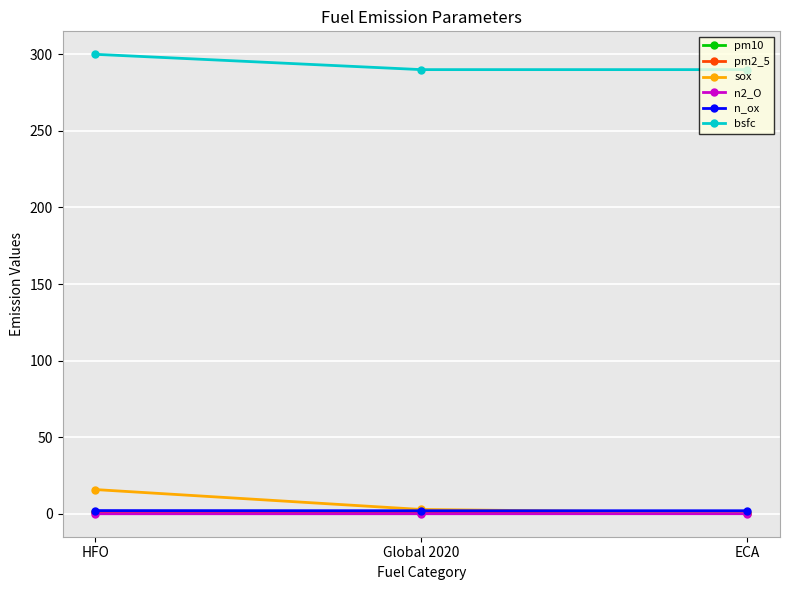

Which series has the largest total across all categories?

bsfc